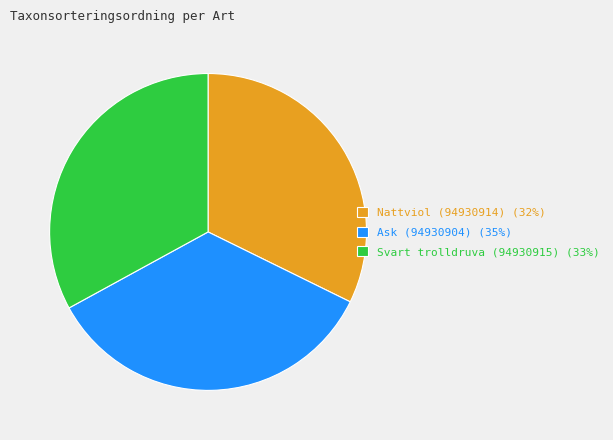

What is the ratio of the value at Svart trolldruva (94930915) to the value at Ask (94930904)?

0.9